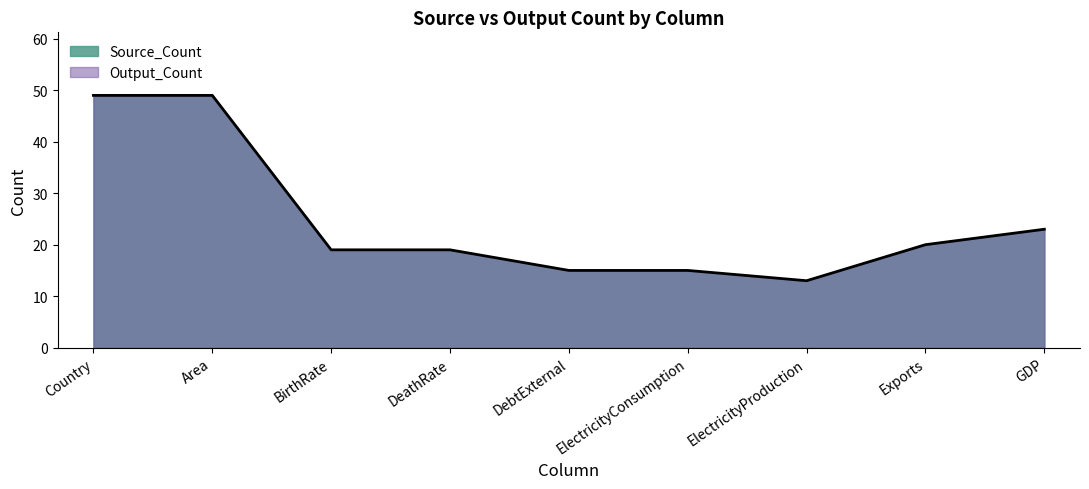

Rank the categories by value from lowest to highest.

ElectricityProduction, DebtExternal, ElectricityConsumption, BirthRate, DeathRate, Exports, GDP, Country, Area